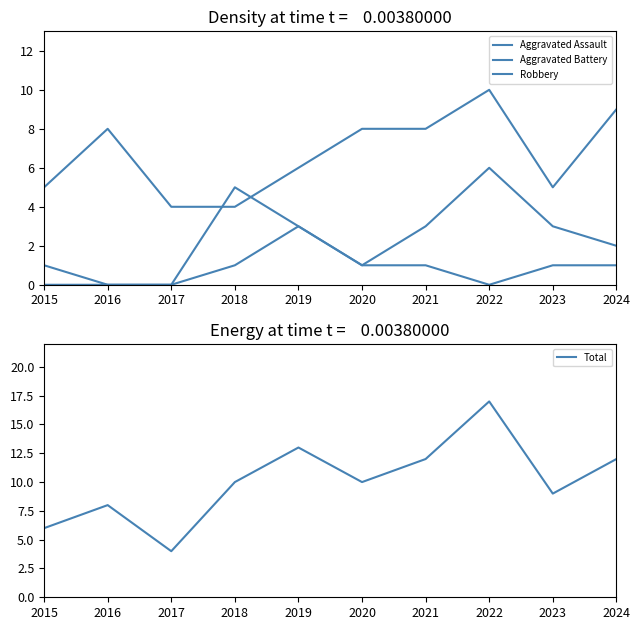

At which label does Total first exceed 10?

2019